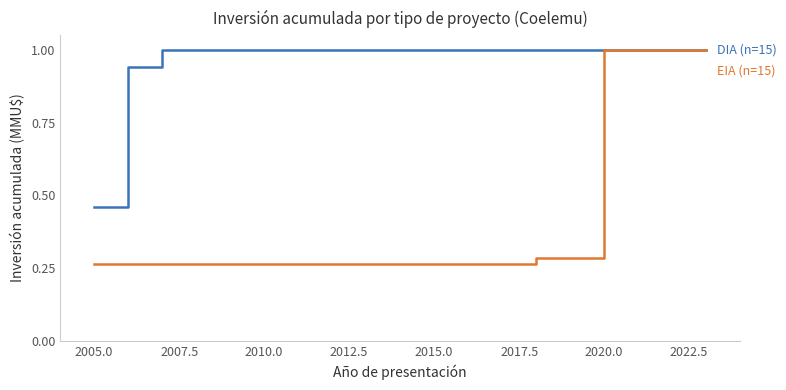

What is the greatest value displayed?

1.0